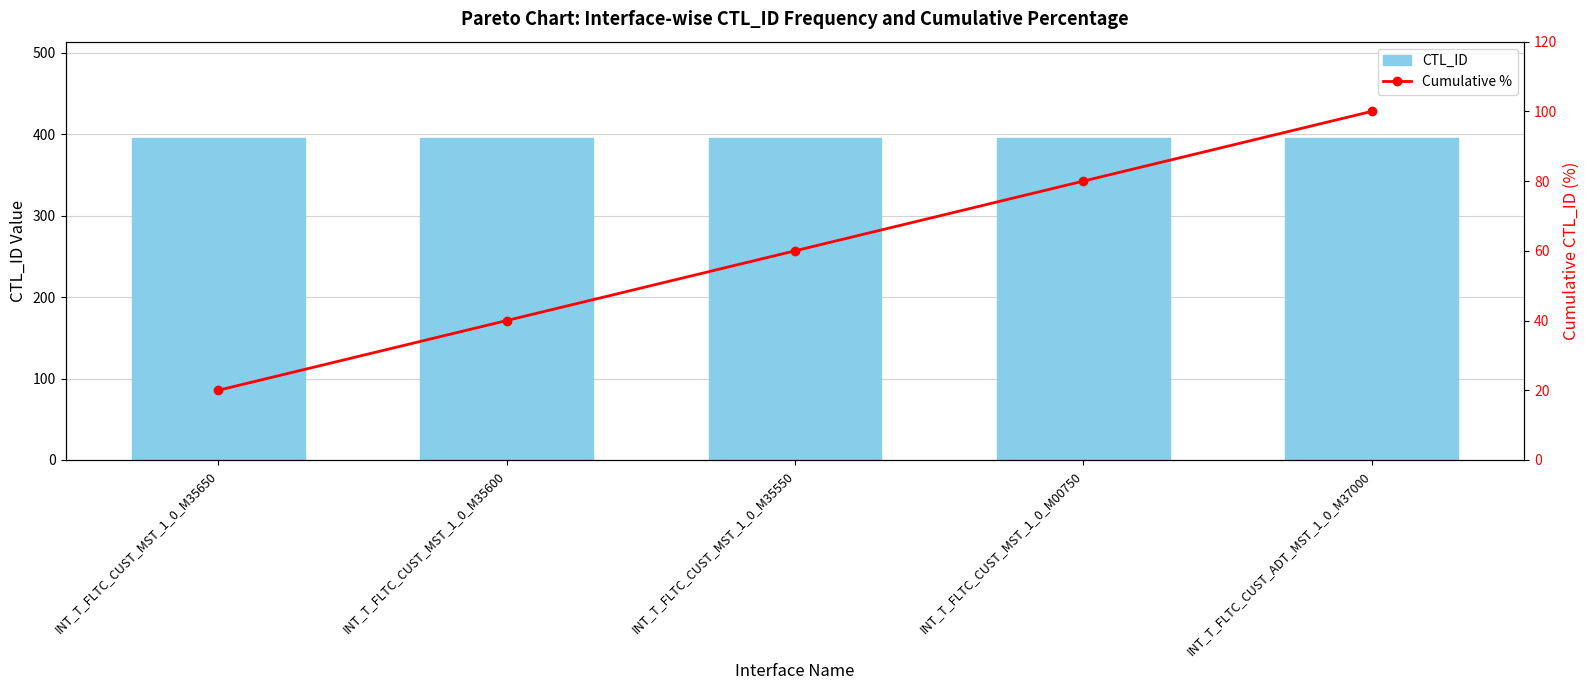

At which category does the chart reach its peak across all series?

INT_T_FLTC_CUST_MST_1_0_M35650